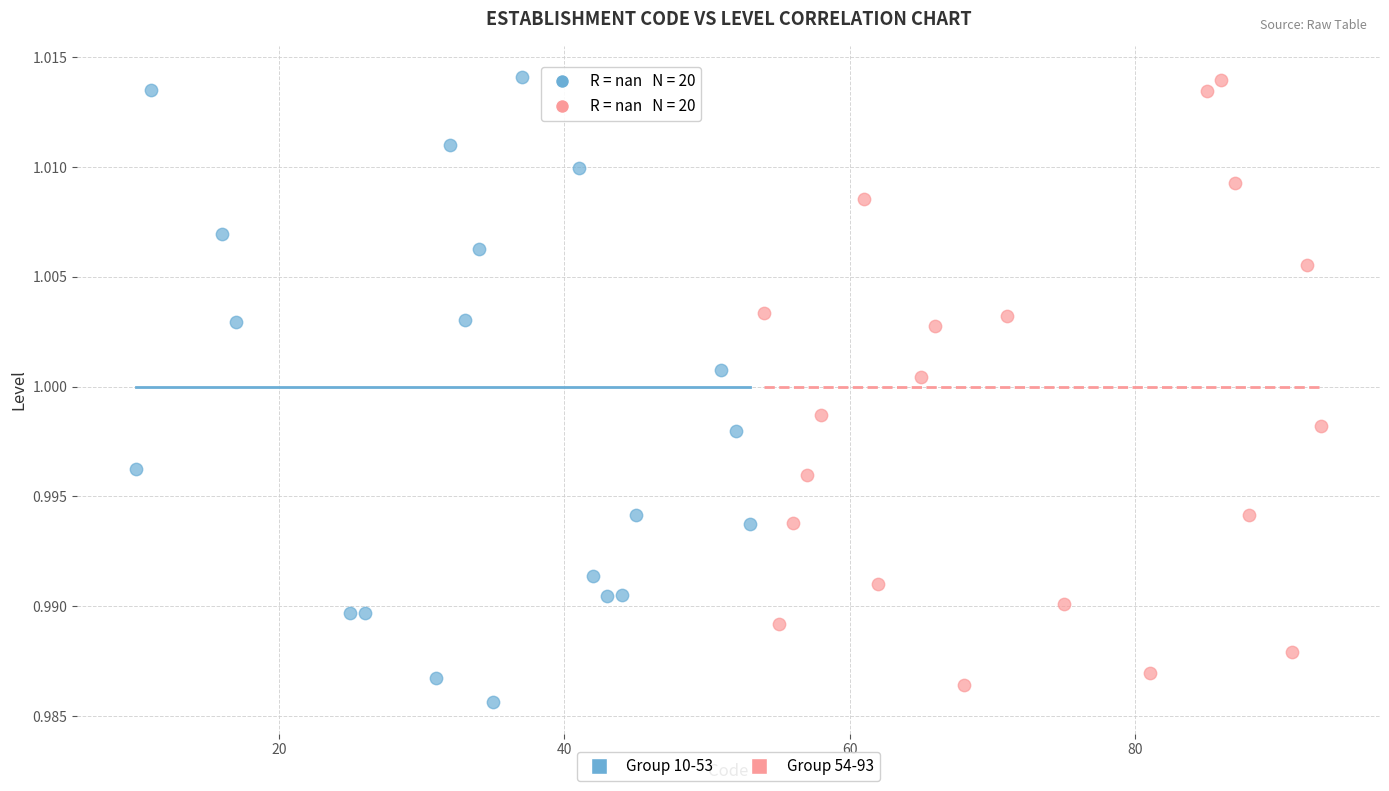

Which series contains the lowest Y value?

Group 10-53